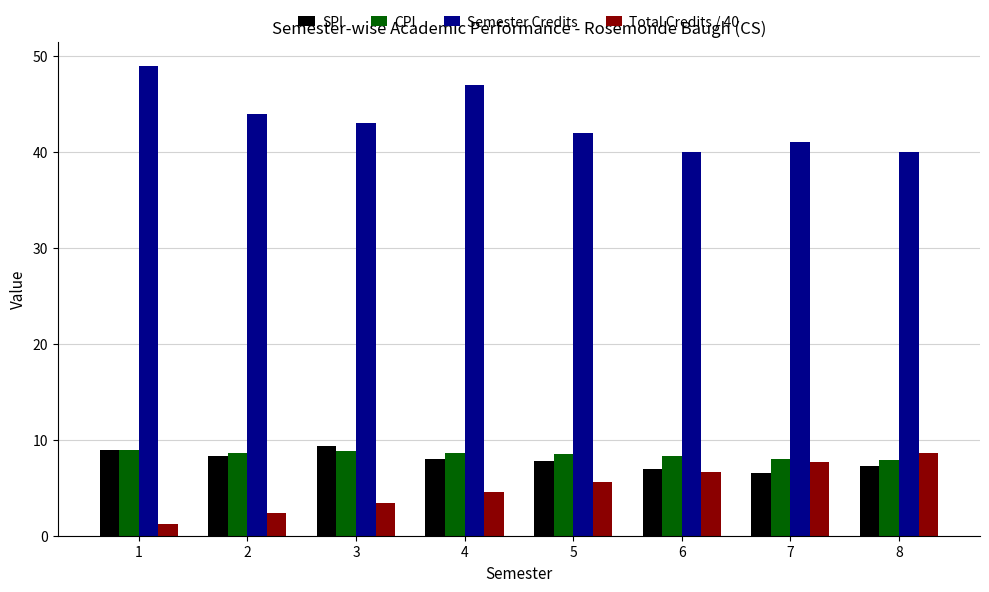

How many data points does each series have?

8